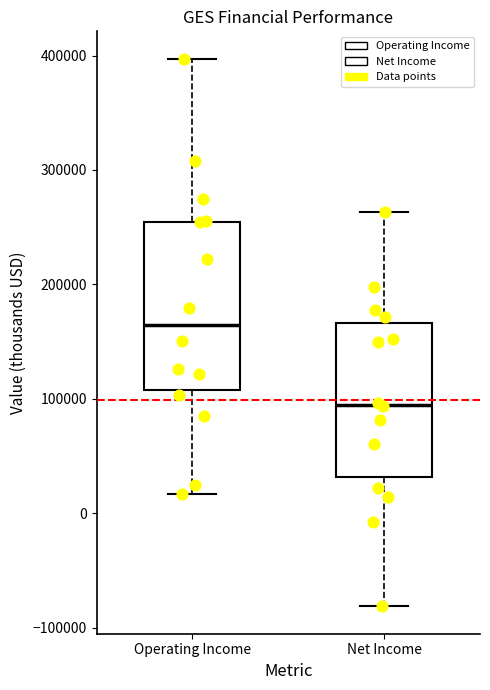

Where is the lower edge of the box for Net Income on the y-axis? The values are not printed on the chart, so give them approximately, as read against the axis.

30000